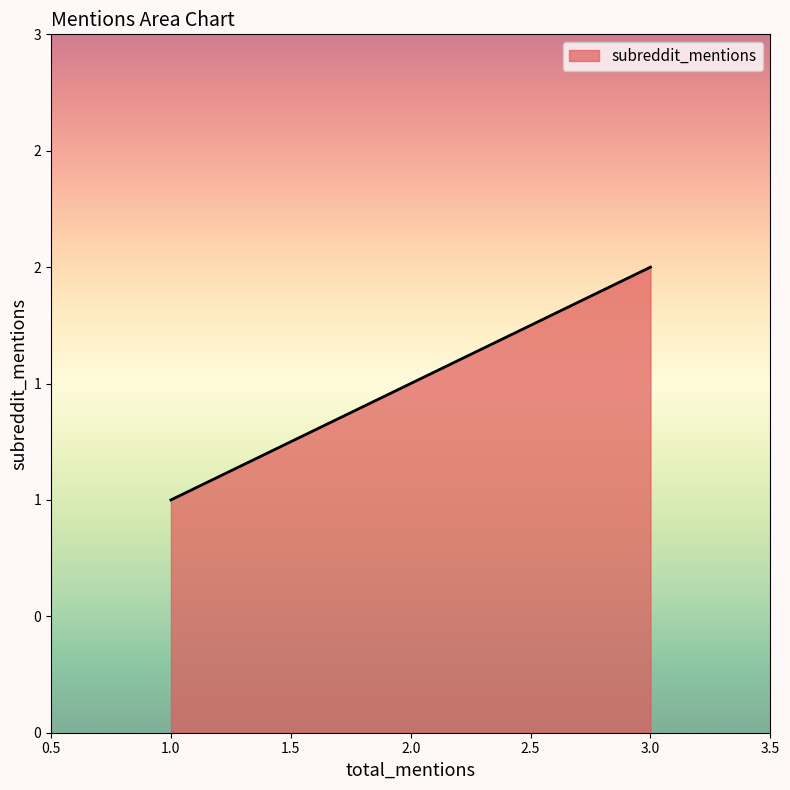

How many data points does each series have?

3